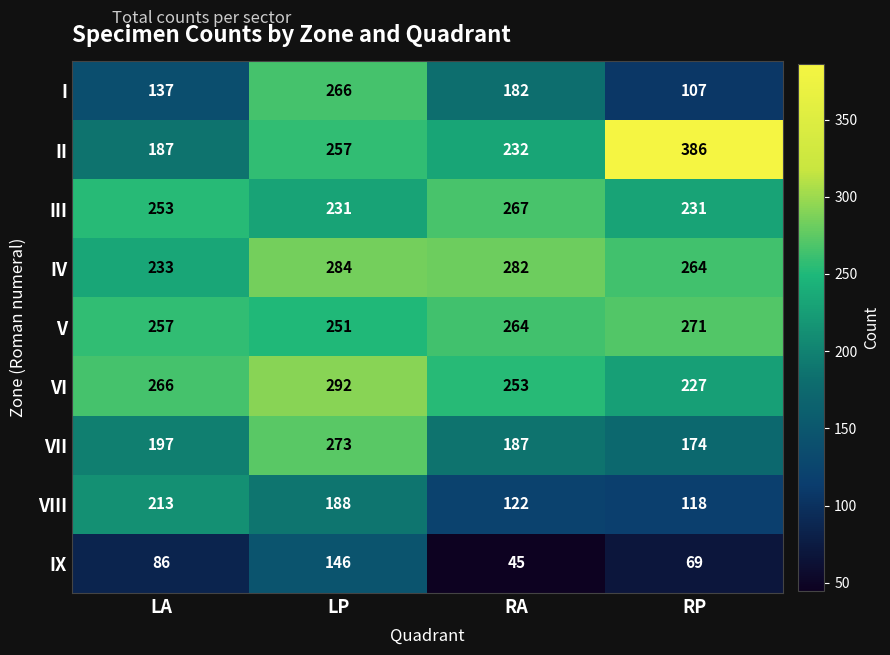

Which series has the largest range (max minus min)?

II